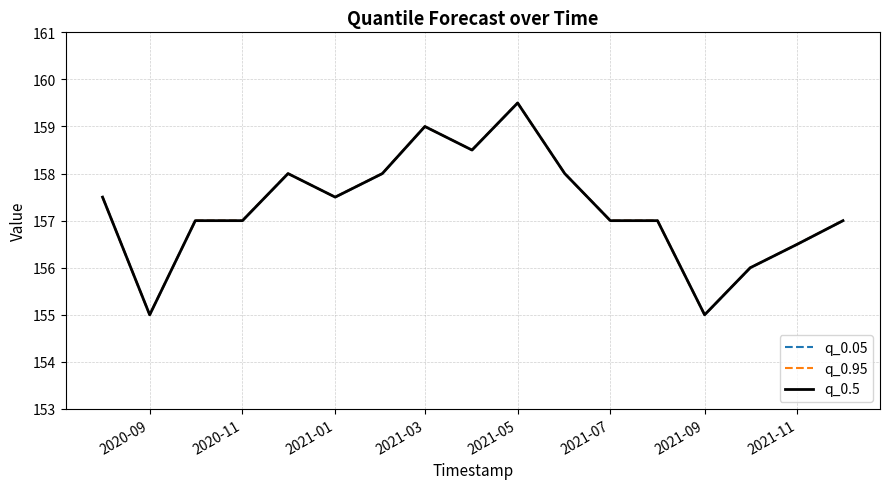

Reading left to right, extract all data points from this chart.

q_0.05: 157.5	155.0	157.0	157.0	158.0	157.5	158.0	159.0	158.5	159.5	158.0	157.0	157.0	155.0	156.0	156.5	157.0
q_0.95: 157.5	155.0	157.0	157.0	158.0	157.5	158.0	159.0	158.5	159.5	158.0	157.0	157.0	155.0	156.0	156.5	157.0
q_0.5: 157.5	155.0	157.0	157.0	158.0	157.5	158.0	159.0	158.5	159.5	158.0	157.0	157.0	155.0	156.0	156.5	157.0